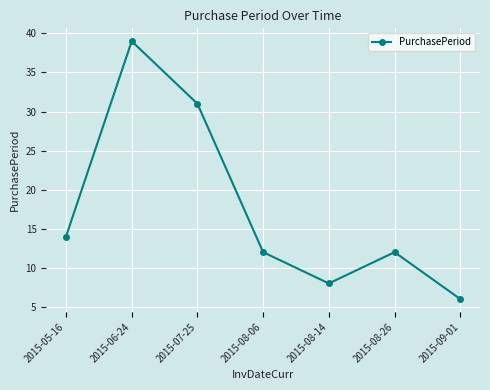

The chart shows a value of 6 at 2015-09-01. True or false?

True